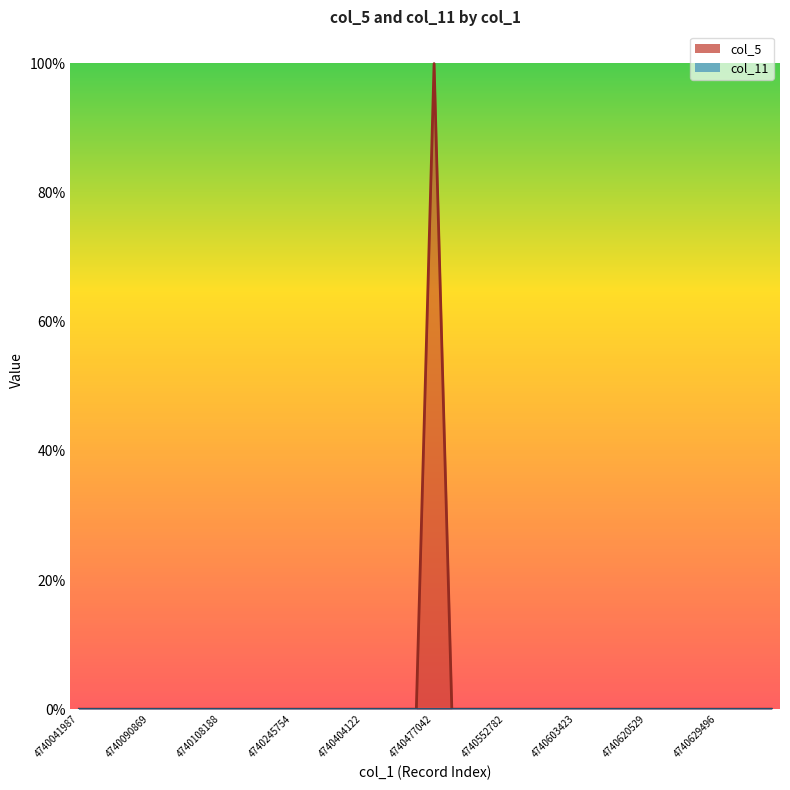

Does the chart have visible grid lines?

No